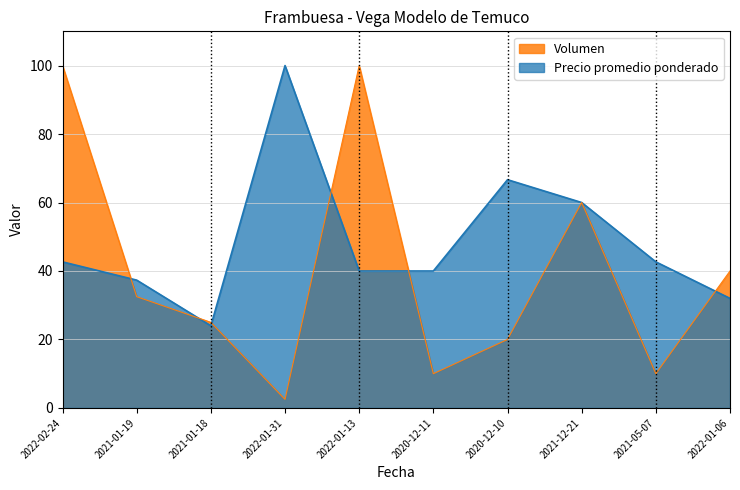

How many data points in Precio promedio ponderado are above 42?

5